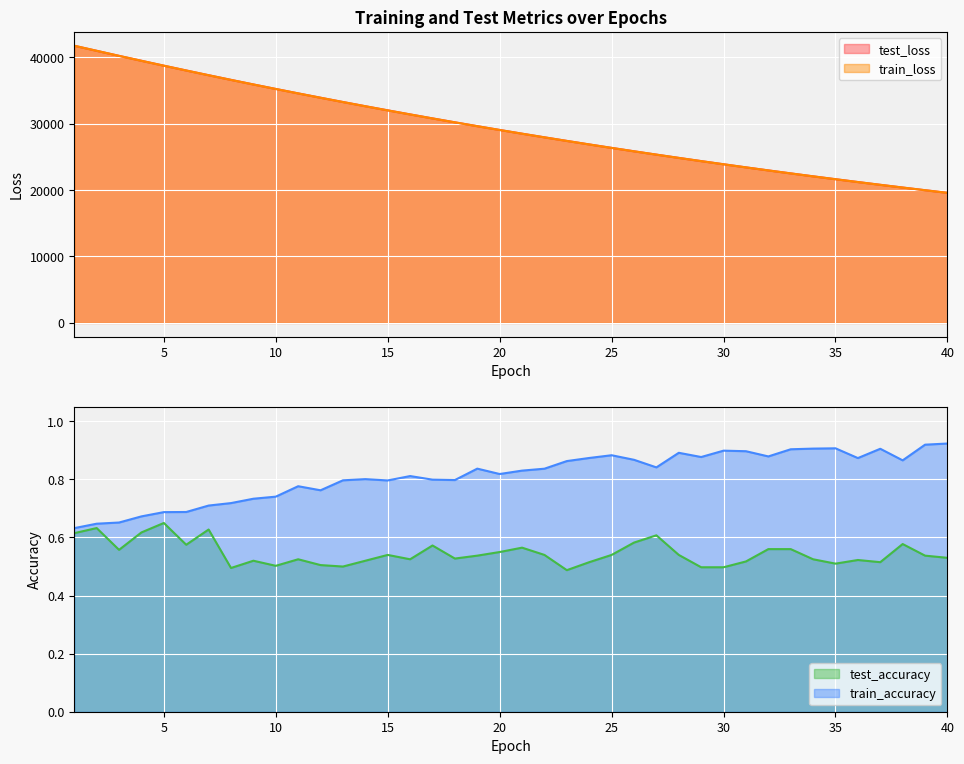

Which series has the largest range (max minus min)?

train_loss